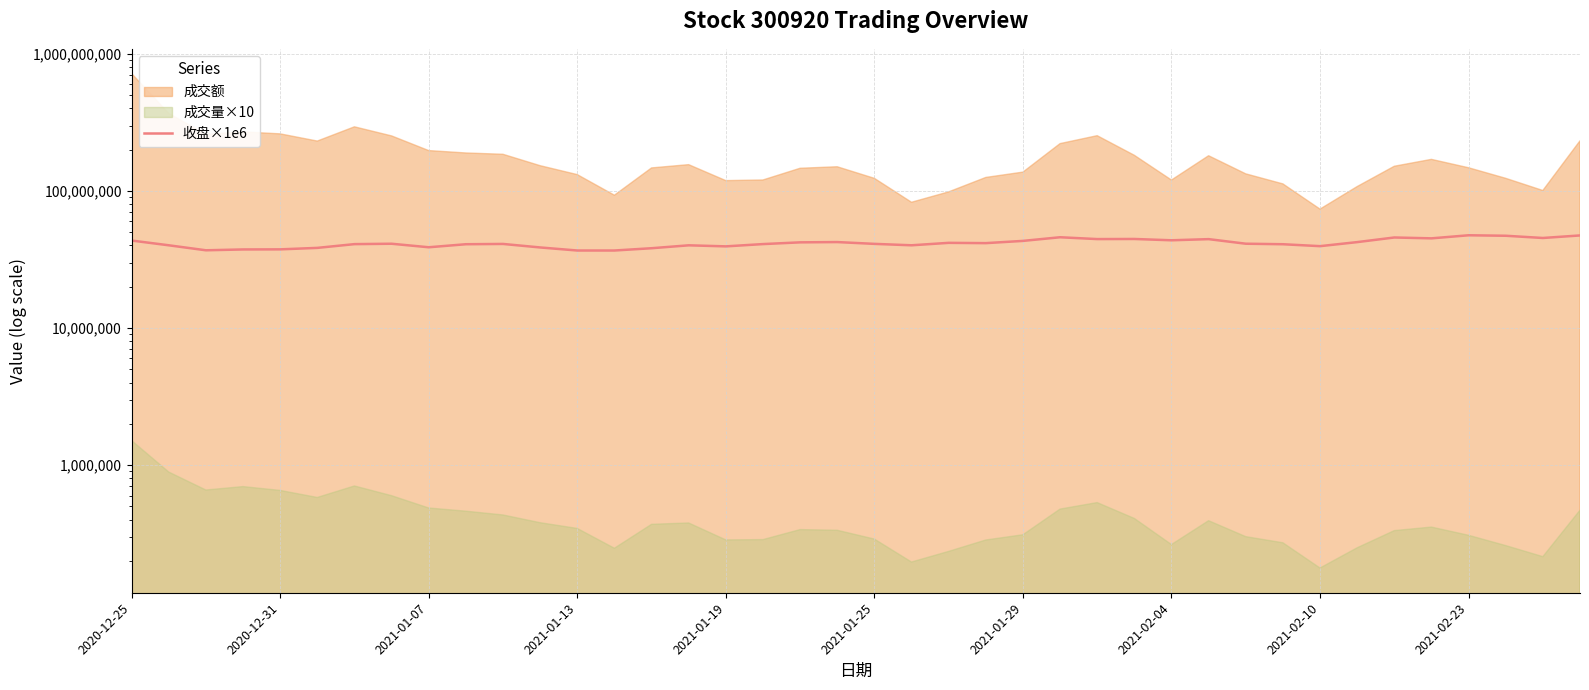

What is the average value?

41630500